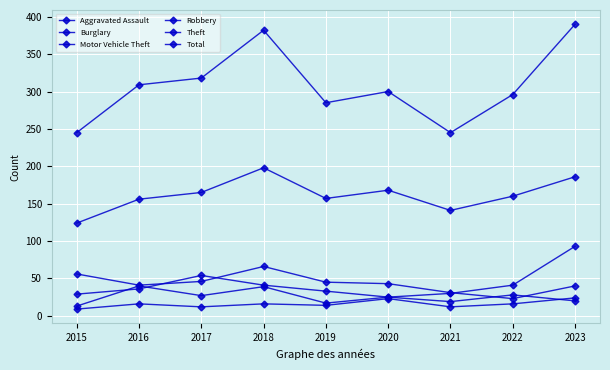

What is the value of the Total point at the 5th from the left?

285